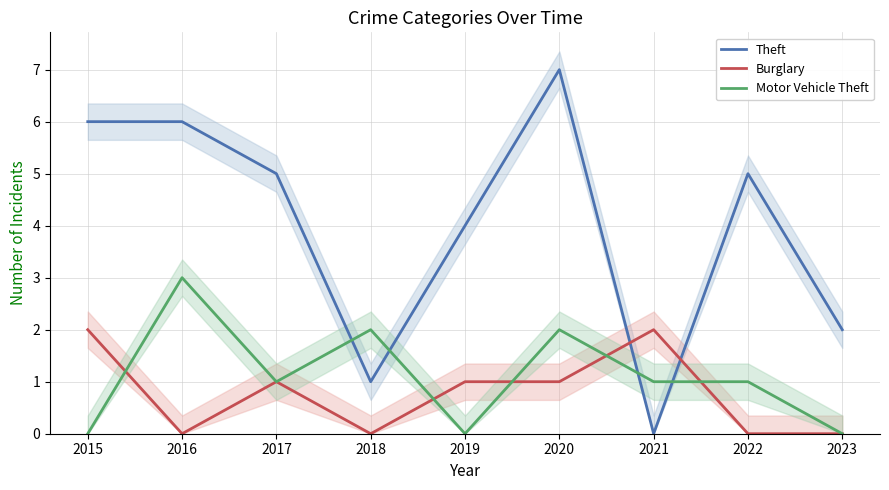

Which category has the highest value across all series?

2020